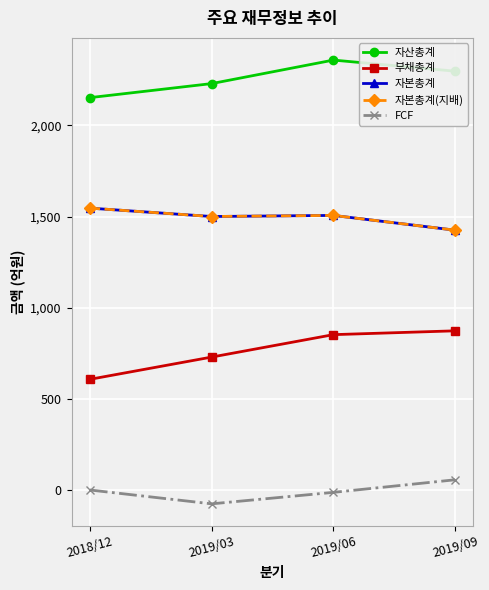

Reading left to right, what are all the values shown in this chart?

자산총계: 2152	2229	2358	2297
부채총계: 607	729	852	873
자본총계: 1546	1500	1506	1425
자본총계(지배): 1546	1500	1506	1425
FCF: 0	-76	-13	56